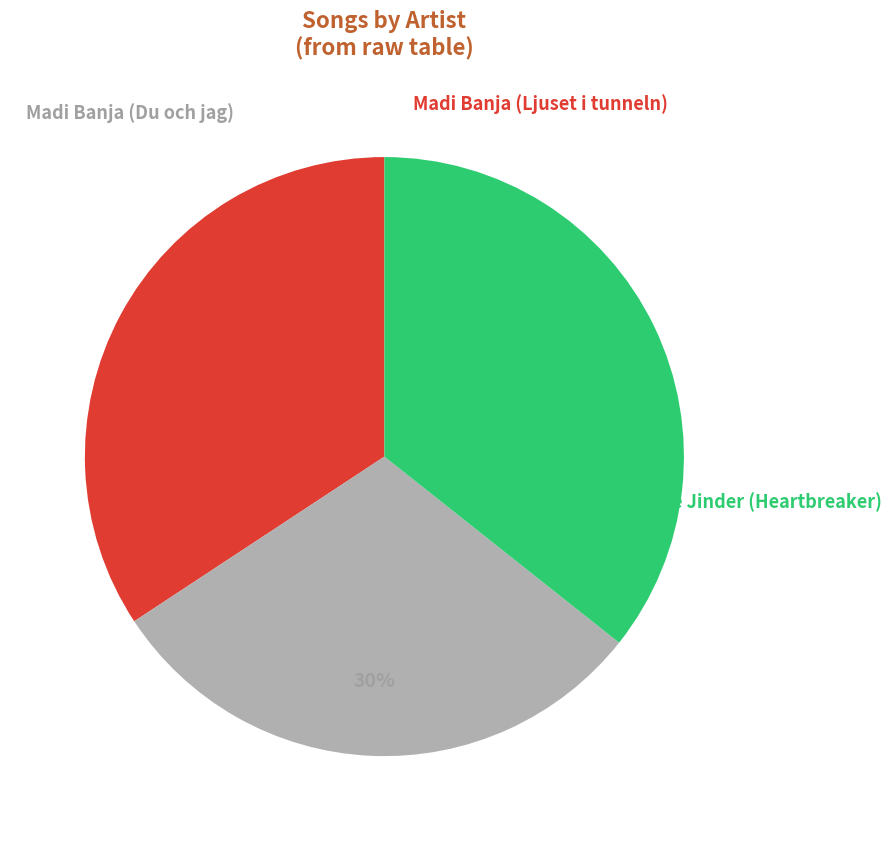

What is the change in value from Madi Banja (Ljuset i tunneln) to Madi Banja (Du och jag)?

-234182